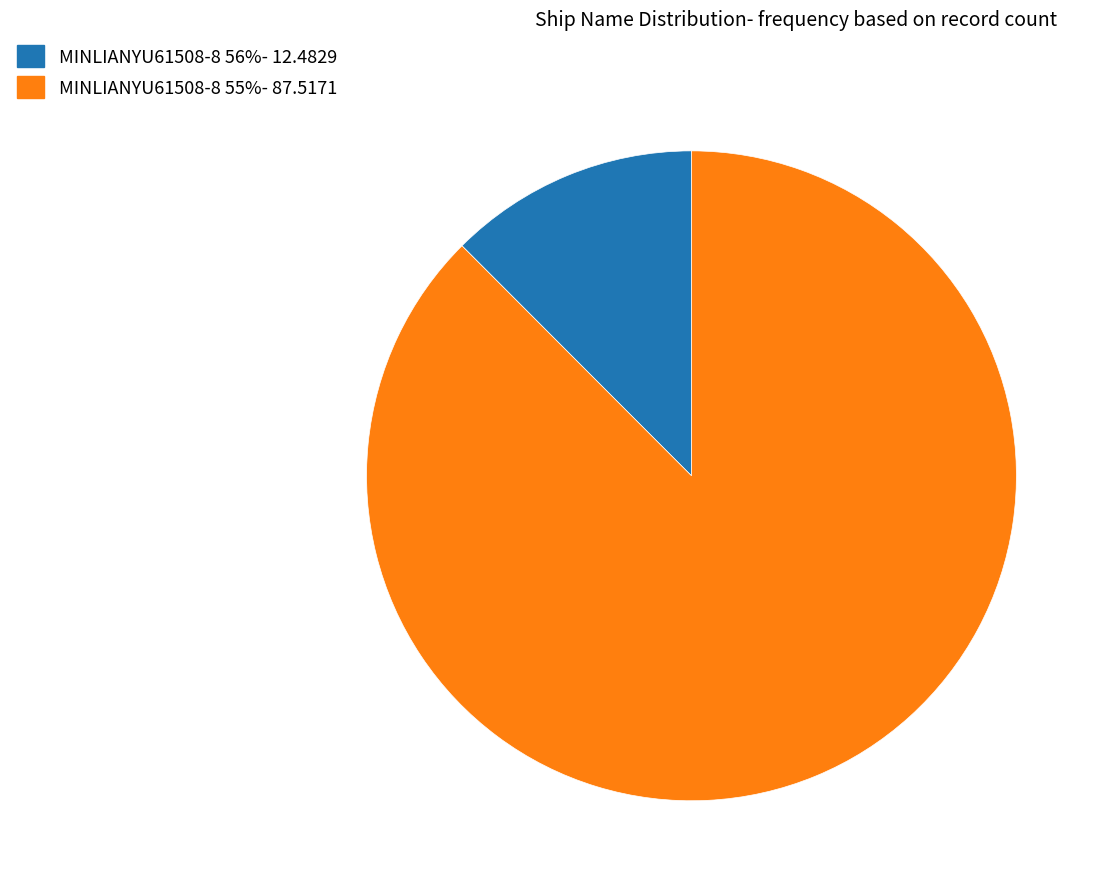

Is it true that MINLIANYU61508-8 56%- 12.4829 is 2% of the pie?

False